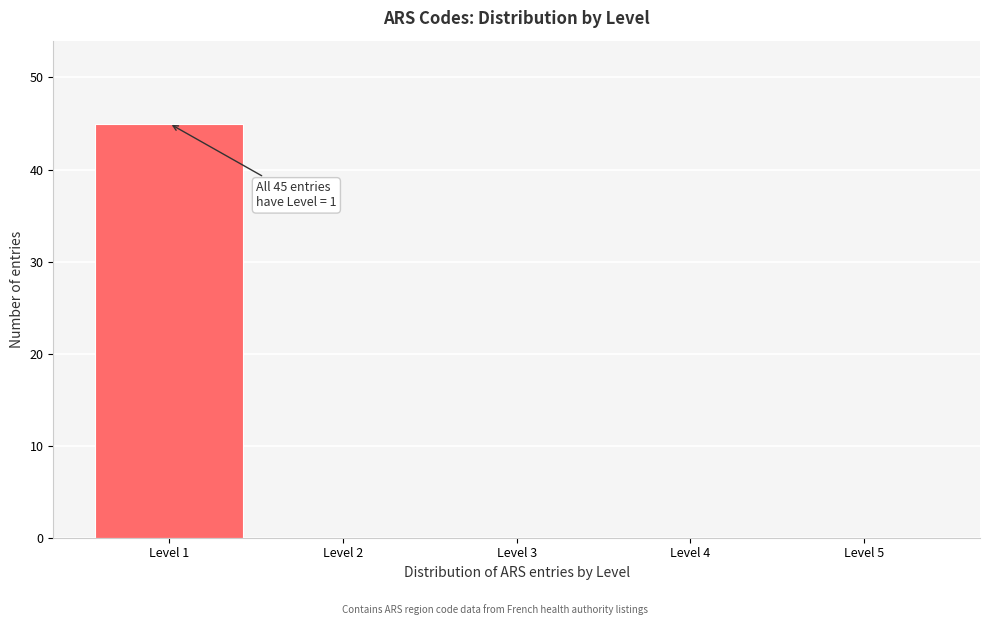

Which range on the x-axis has the tallest bar?

0.5 to 1.5